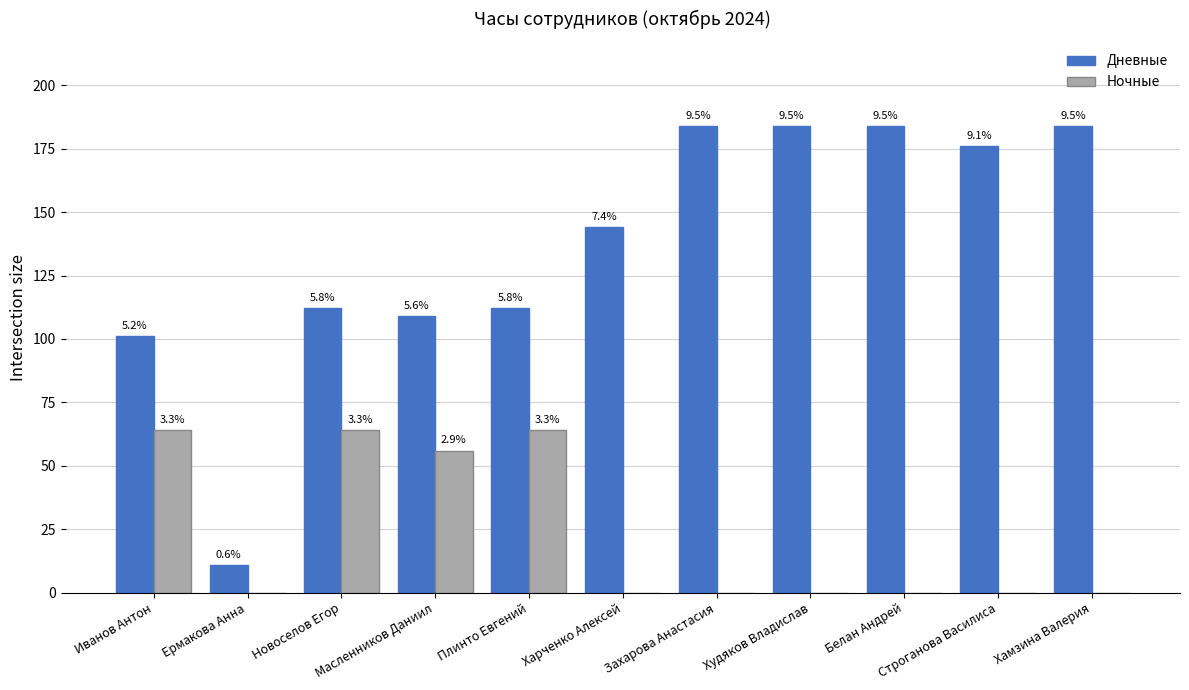

What is the total value across all series at Худяков Владислав?

184